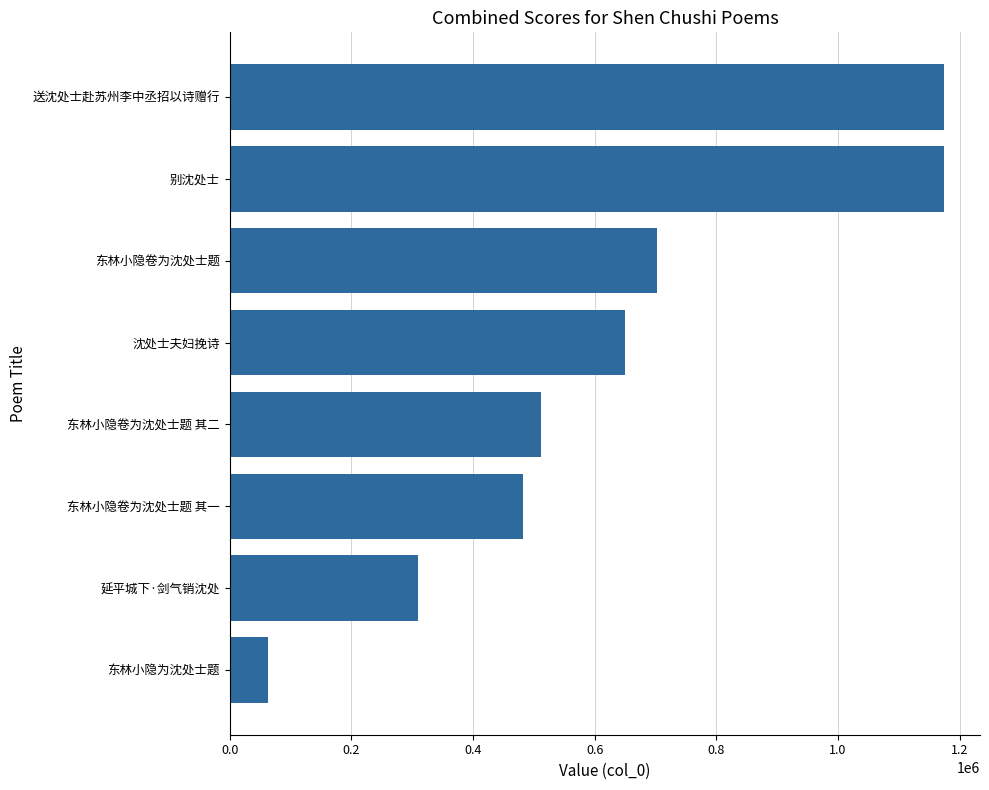

How many bars are there in total?

8